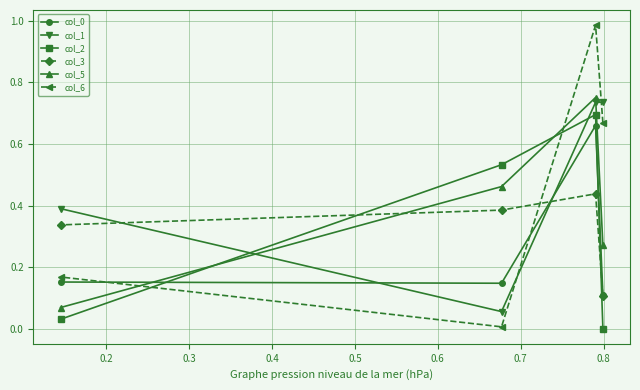

What is the average value of the col_6 series?

0.5